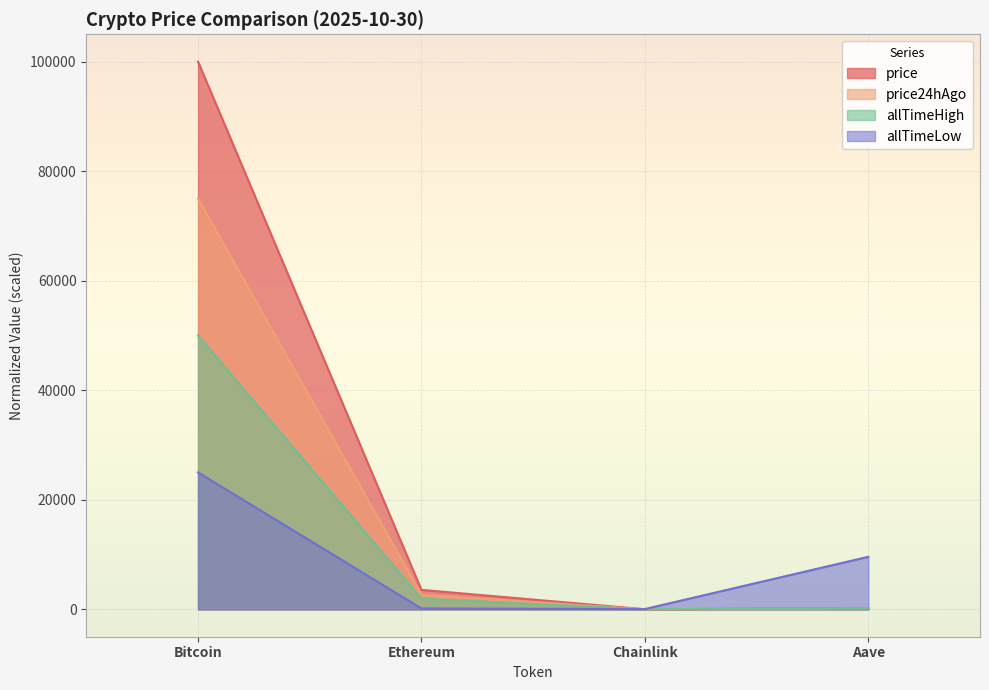

Which has a higher value, Ethereum or Aave?

Ethereum